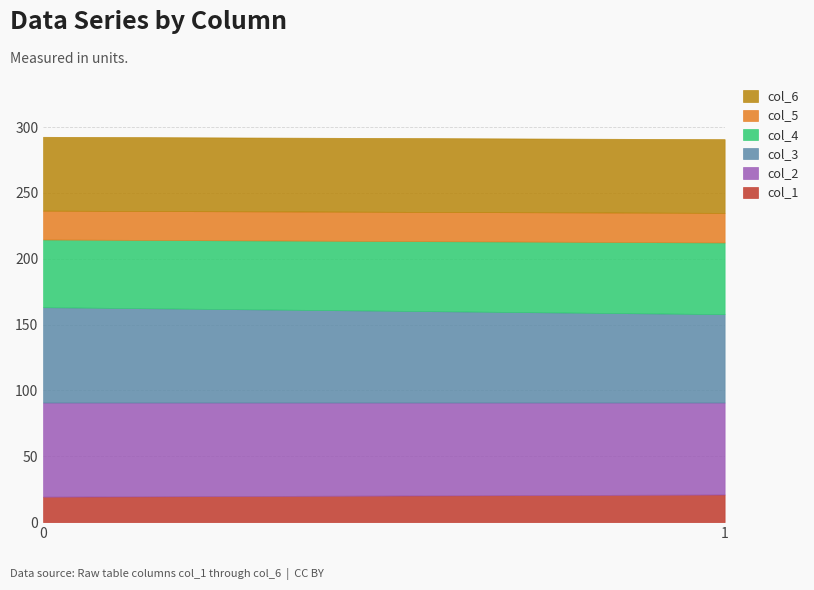

How many lines are shown in the chart?

6